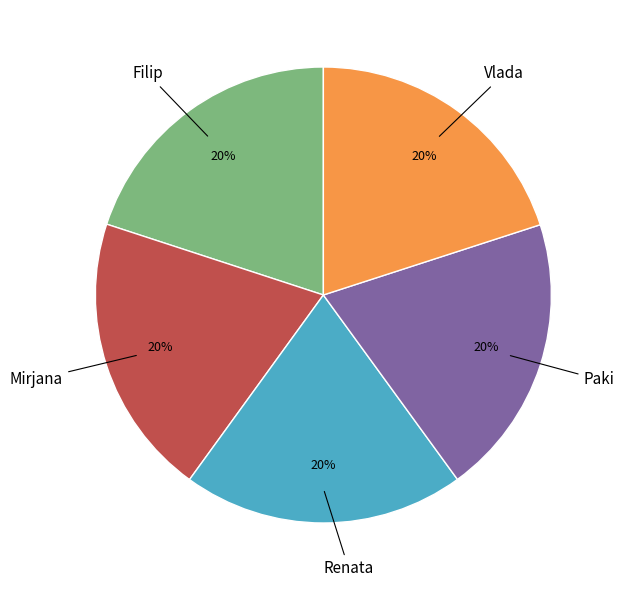

To the nearest percent, what is the average slice percentage?

20%